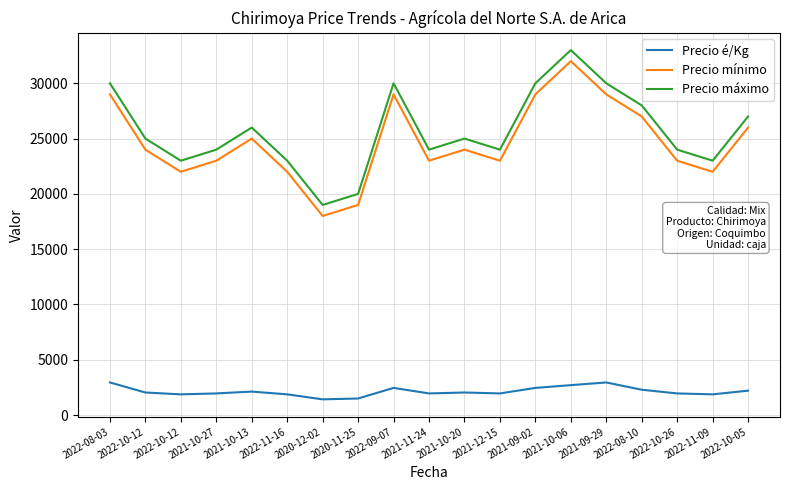

At which category is the sum across all series the highest?

2021-10-06